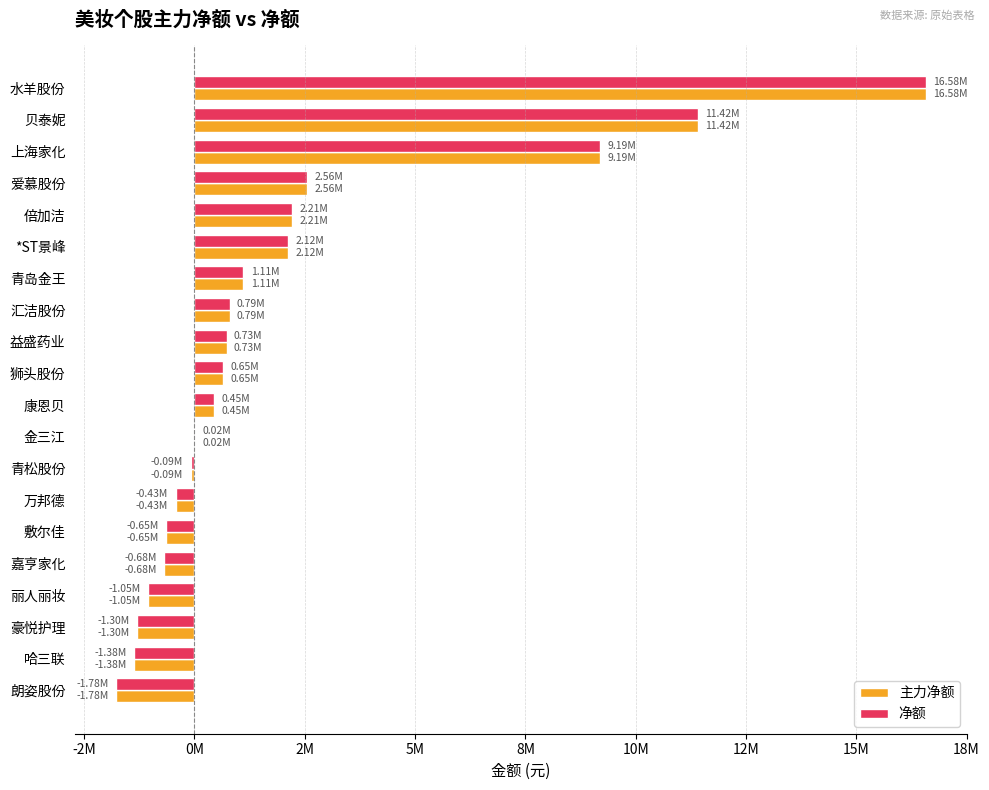

What are all the series names shown in the legend?

主力净额, 净额